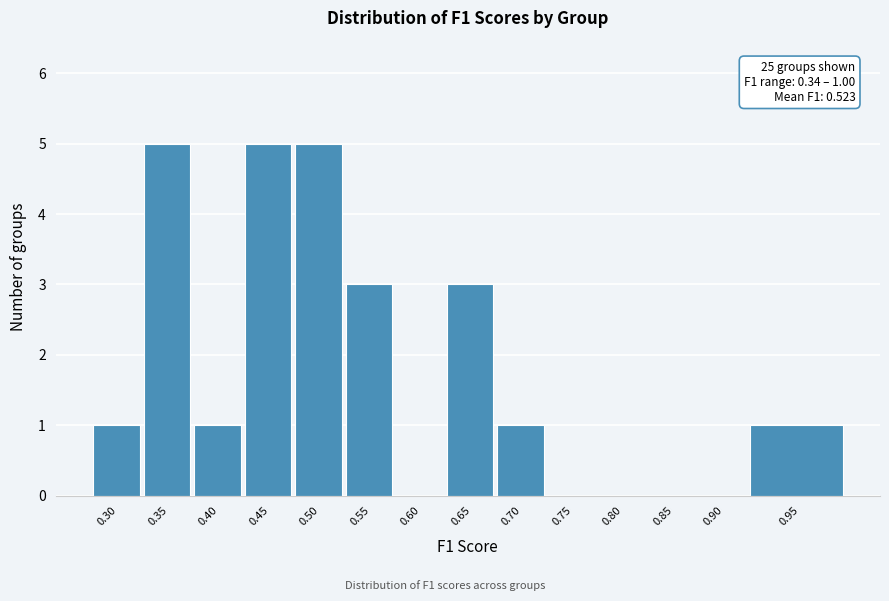

Reading left to right, what are all the values shown in this chart?

0.30=1	0.35=5	0.40=1	0.45=5	0.50=5	0.55=3	0.60=0	0.65=3	0.70=1	0.75=0	0.80=0	0.85=0	0.90=0	0.95=1